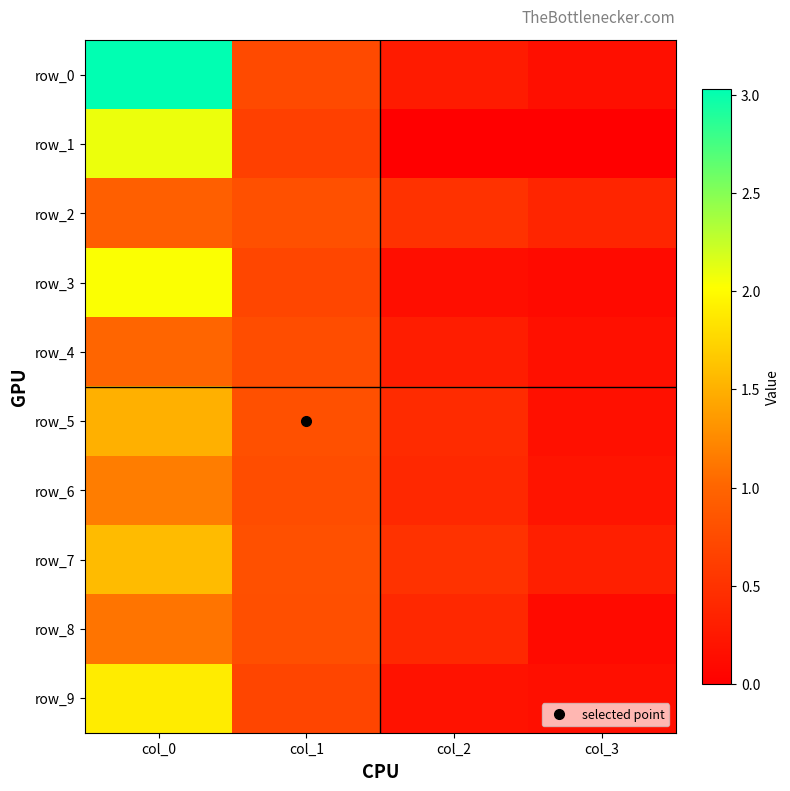

What is the total value across all series at col_2?

3.1